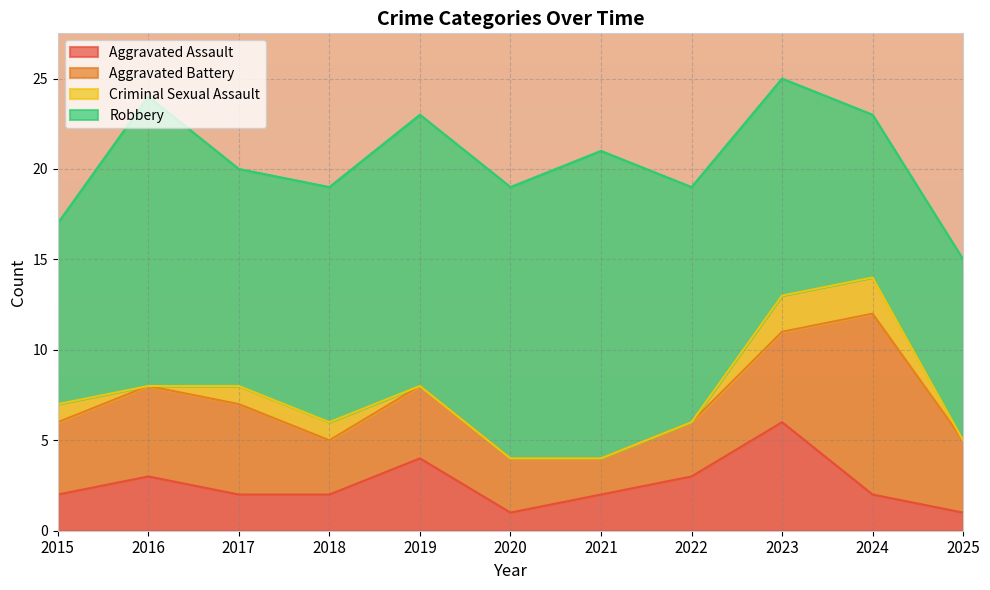

Which series has the largest total across all categories?

Robbery